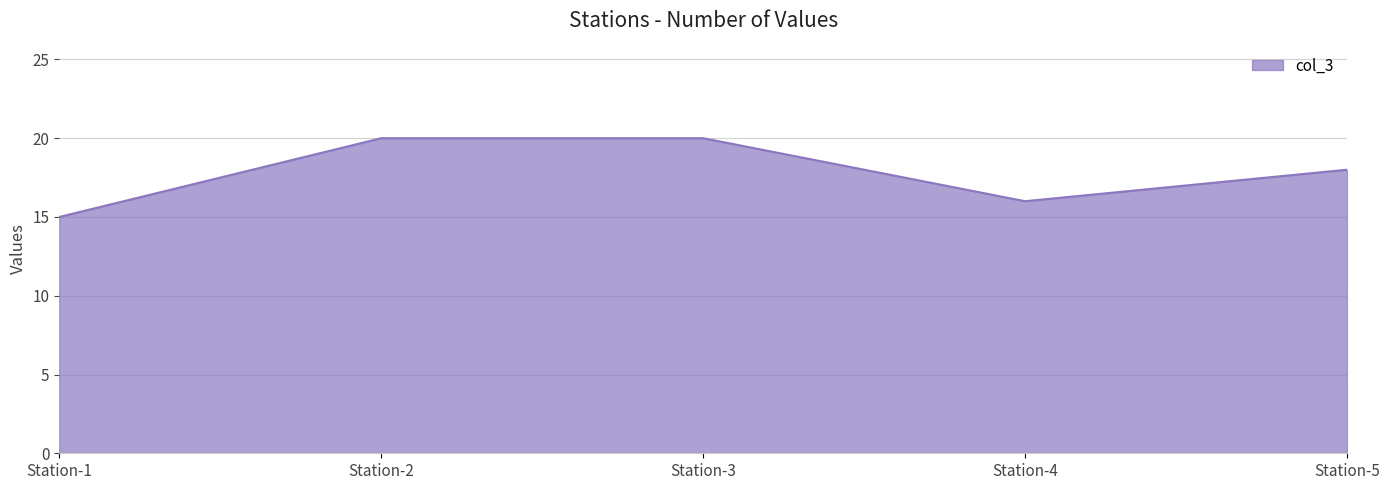

How many interior local valleys (lower than both neighbors) does the data have?

1